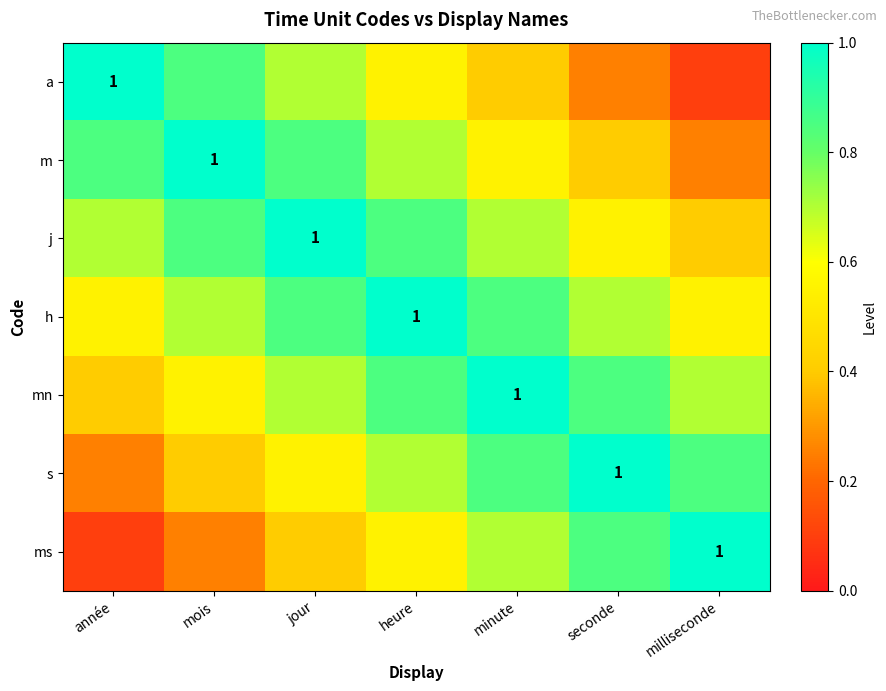

What is the sum of the m values at année and seconde?

1.2